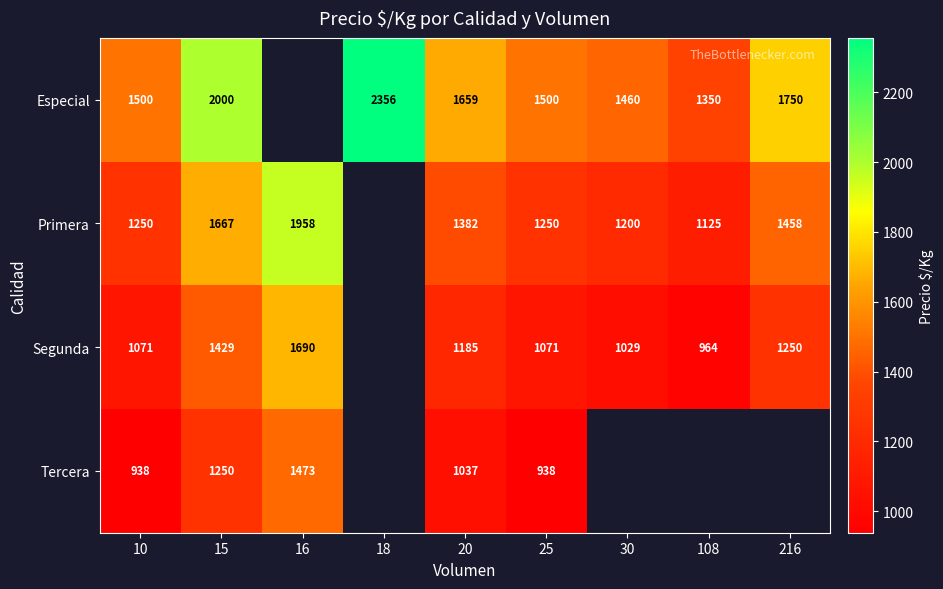

What is the difference between the Tercera values at 15 and 16?

223